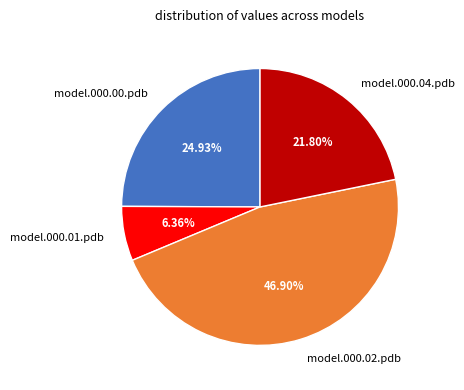

What is the smallest slice in the pie chart?

model.000.01.pdb